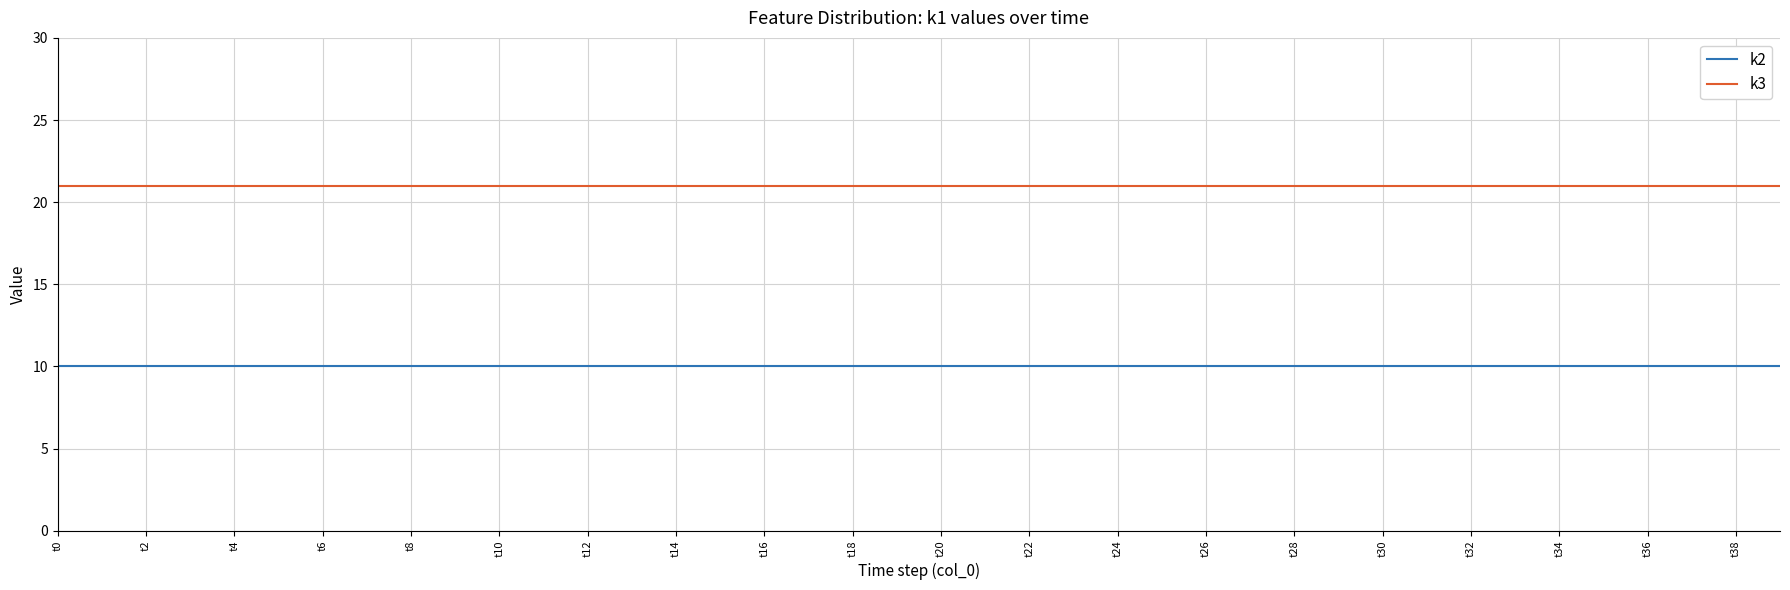

What is the highest value of the k3 series?

21